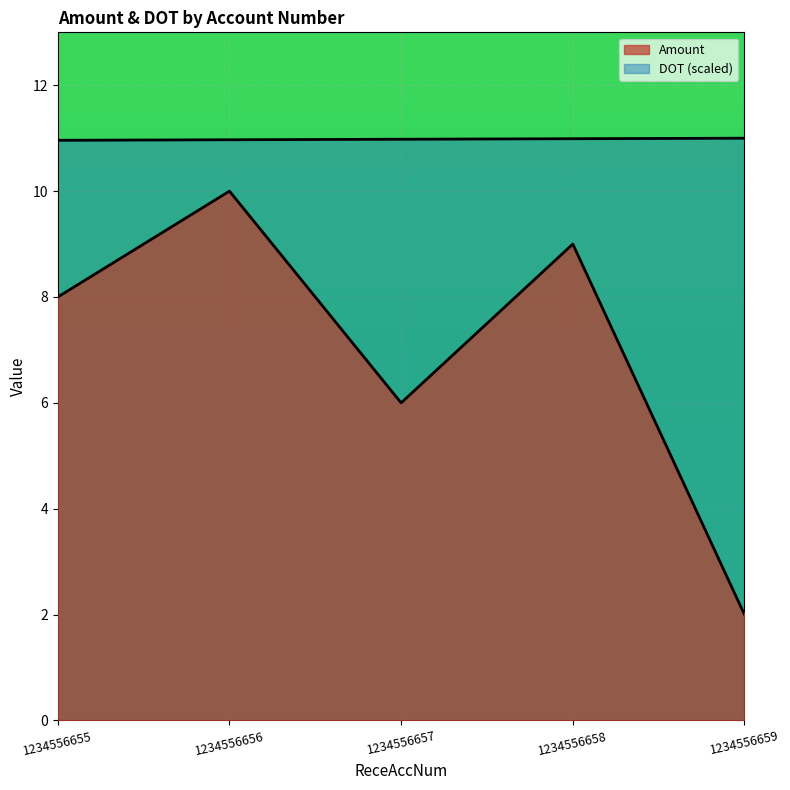

At which label is DOT closest to 10?

1234556655